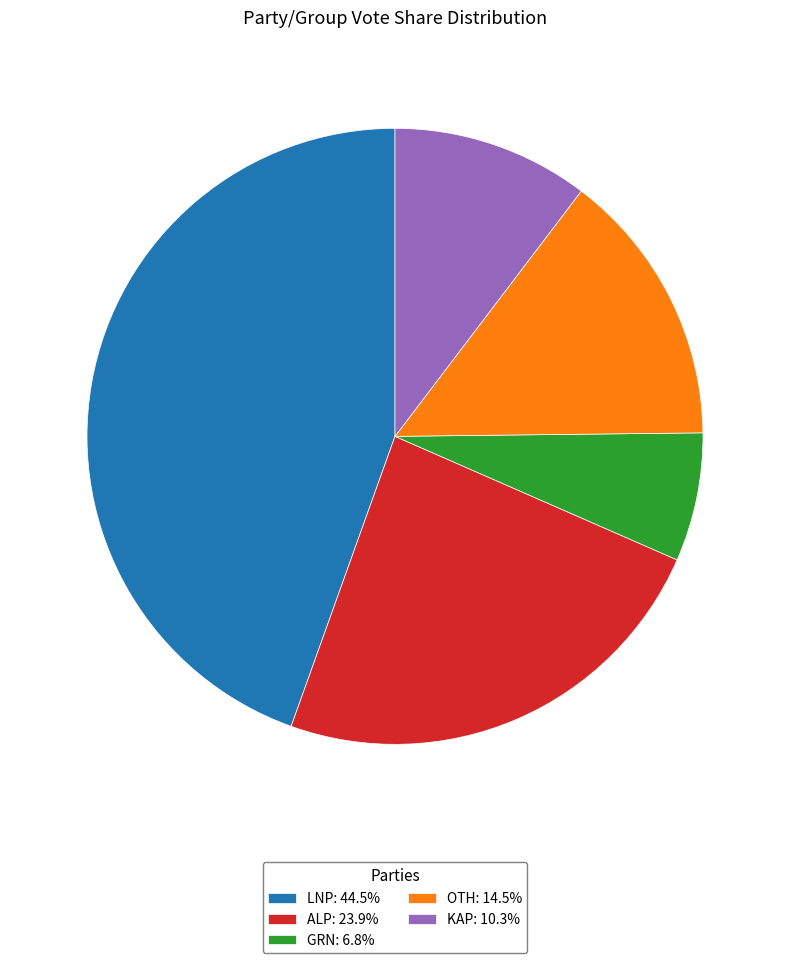

Does any single category account for the majority?

No